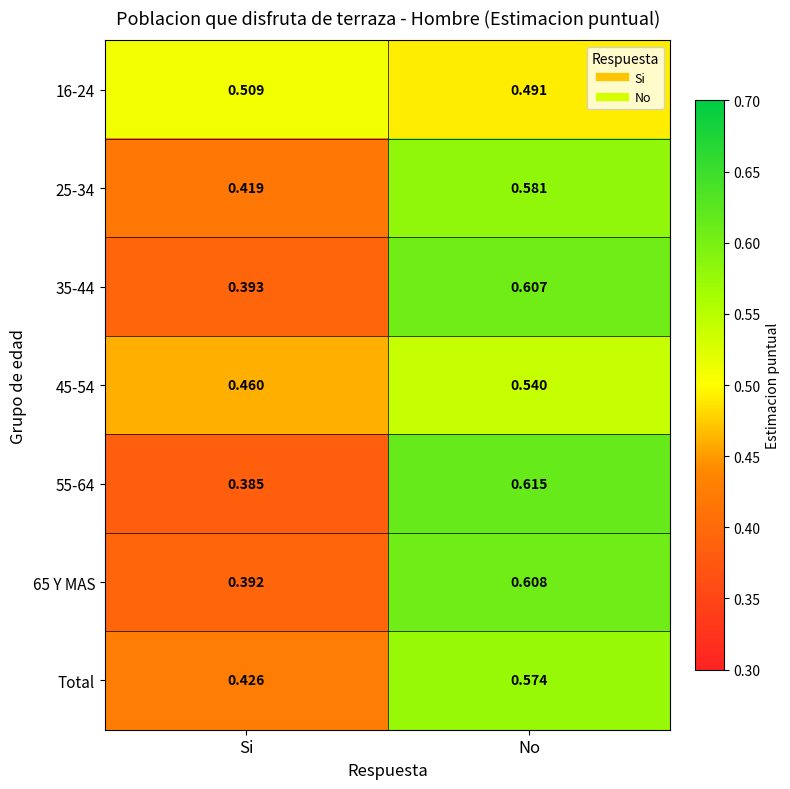

Is the value of 55-64 at No greater than the value of 25-34 at Si?

Yes